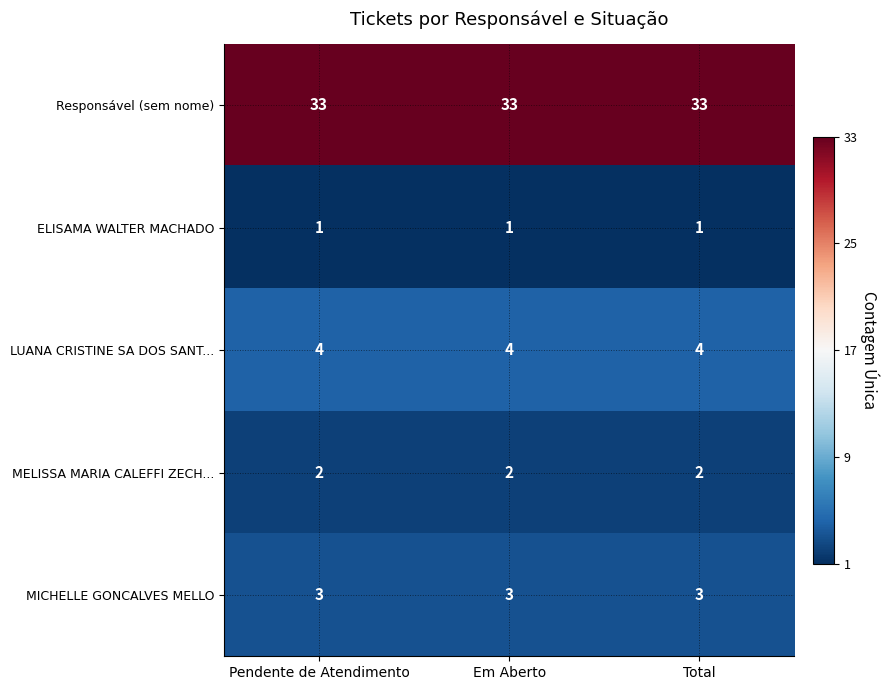

What is the sum of all Responsável (sem nome) values?

99